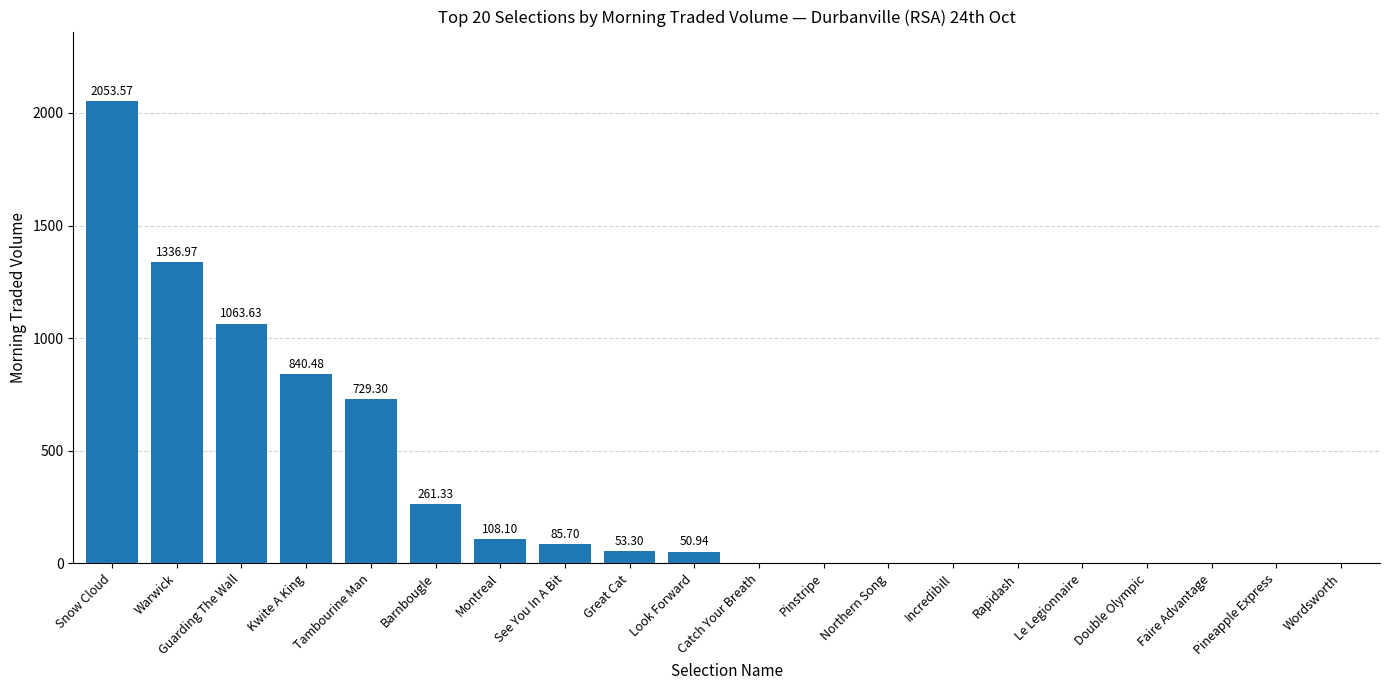

What is the sum of the values at Catch Your Breath and Tambourine Man?

729.3